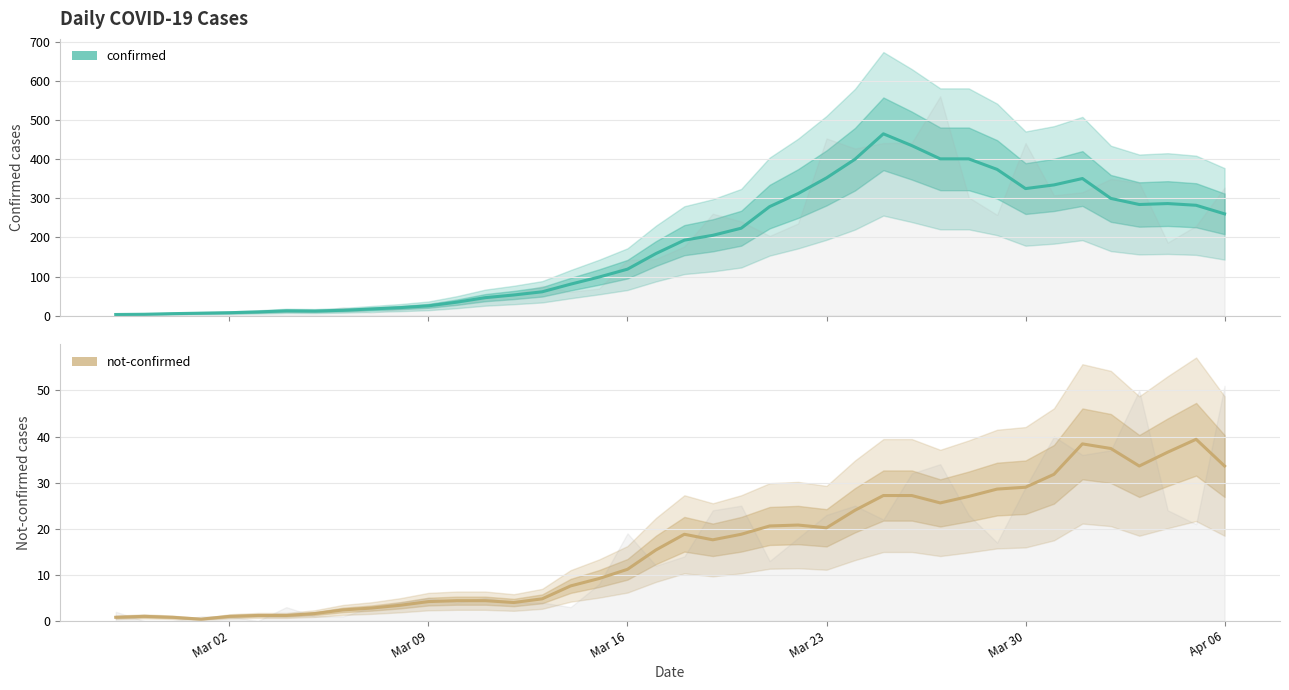

In confirmed, how many points are higher than both neighbors (excluding endpoints)?

4